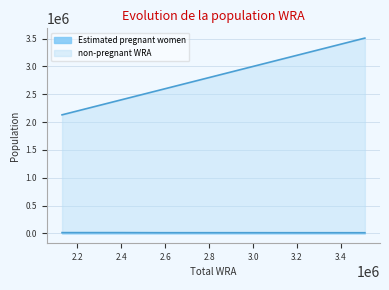

True or false: non-pregnant WRA and Estimated pregnant women intersect in this chart.

False